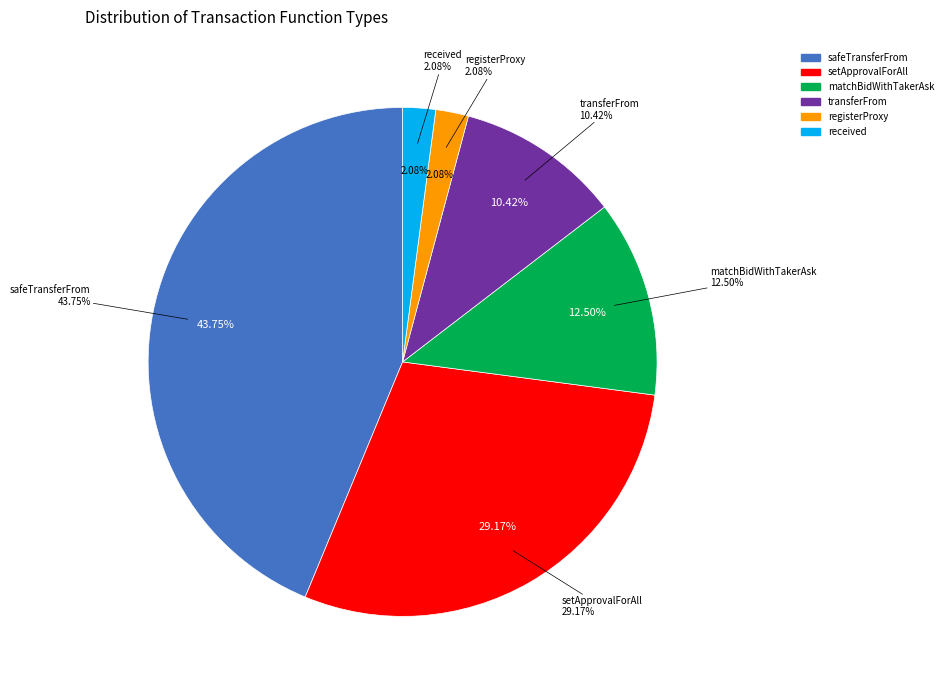

What percentage is NOT represented by transferFrom?

89.6%